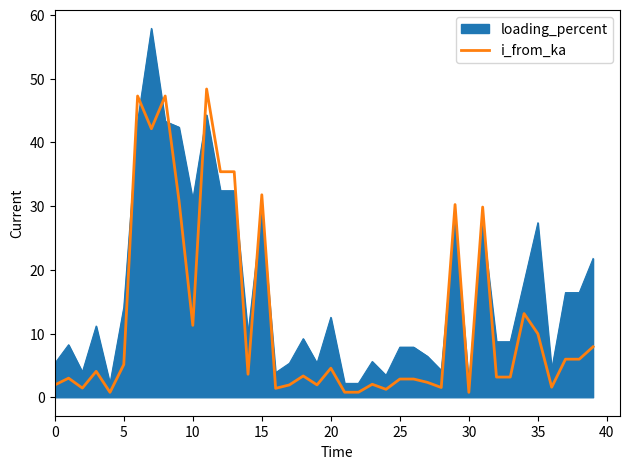

What is the maximum value for i_from_ka?

48.4